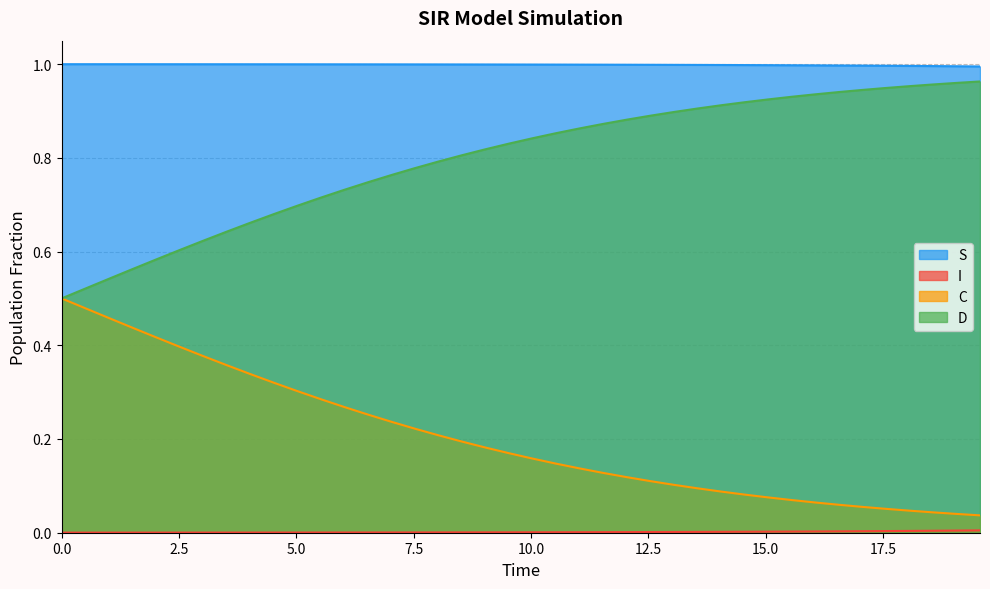

Which series has the largest total across all categories?

S